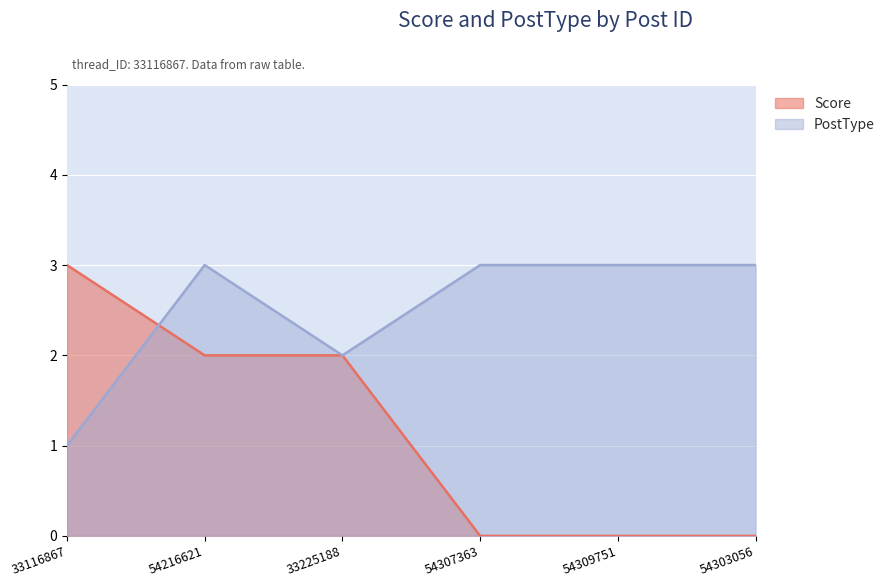

Reading left to right, transcribe all the data shown in this chart.

Score: 33116867=3	54216621=2	33225188=2	54307363=0	54309751=0	54303056=0
PostType: 33116867=1	54216621=3	33225188=2	54307363=3	54309751=3	54303056=3